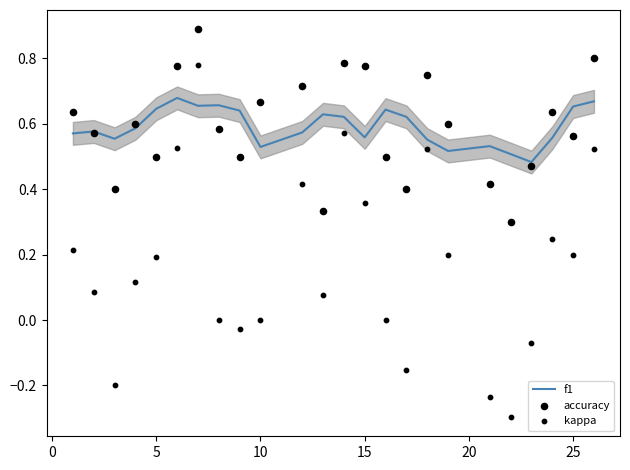

What are all the series names shown in the legend?

f1, accuracy, kappa